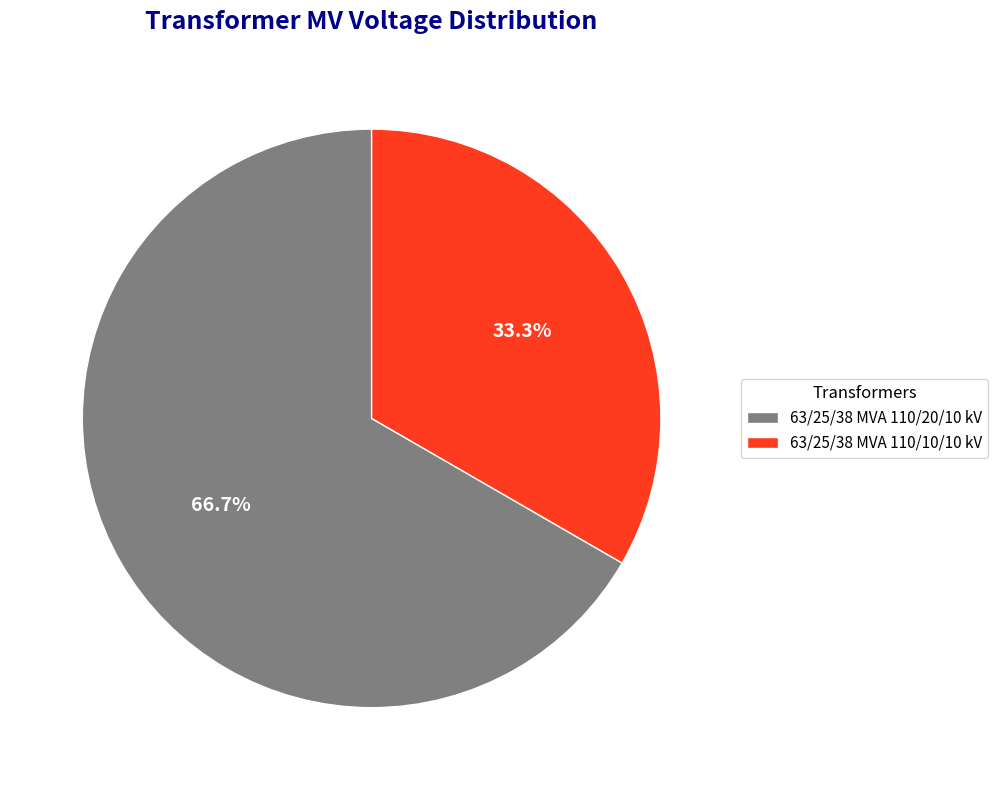

Approximately how many times larger is the value at 63/25/38 MVA 110/20/10 kV compared to 63/25/38 MVA 110/10/10 kV?

2.0